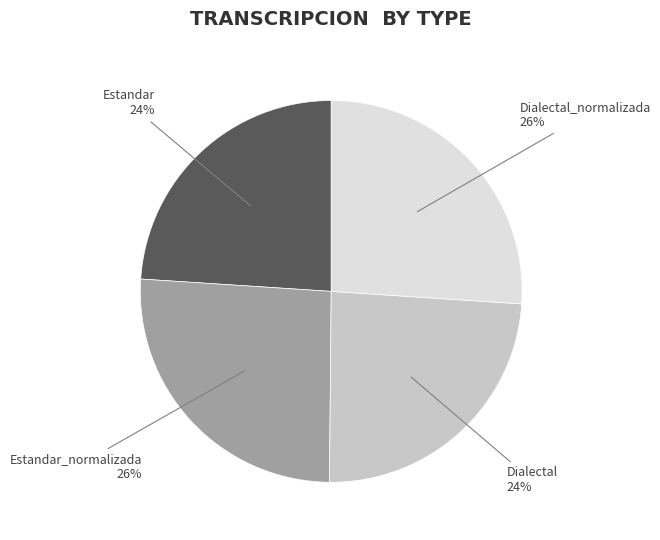

To the nearest percent, what is the difference between the largest and smallest slice percentages?

2%